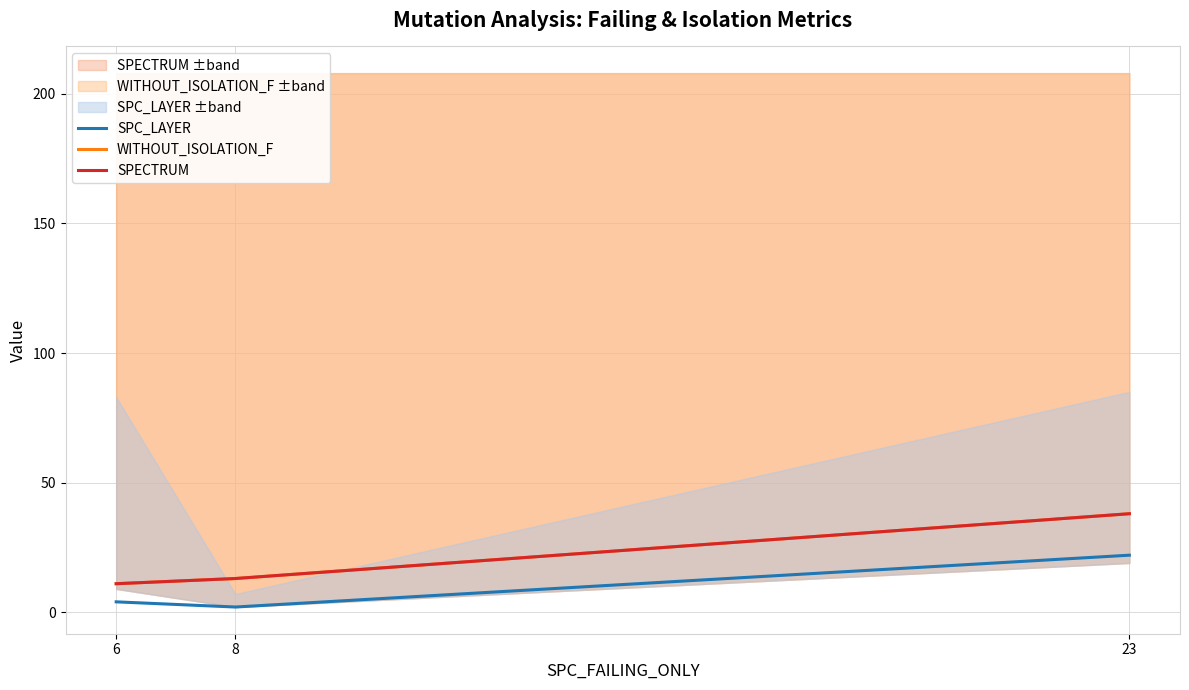

The SPECTRUM series shows 54 at 23. True or false?

False